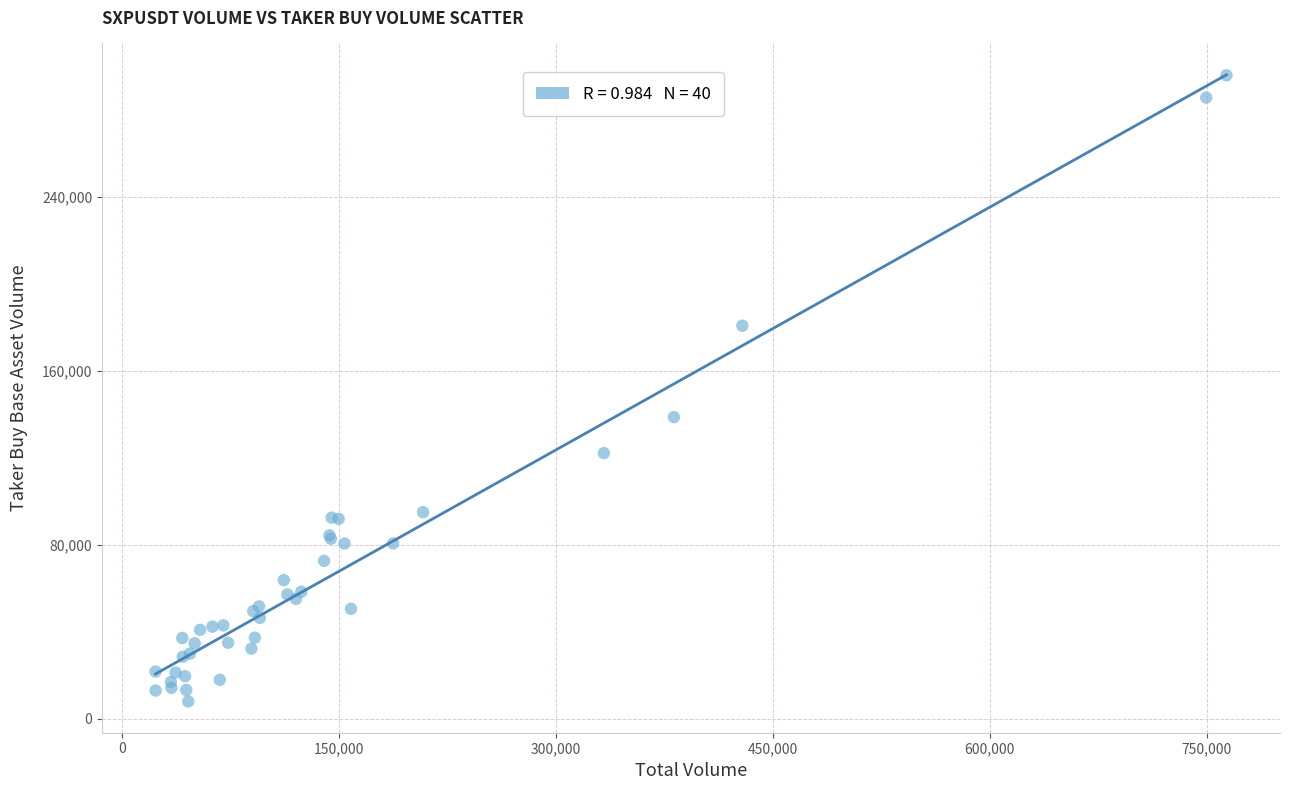

What Y value in the scatter plot is closest to 151887?

138655.6